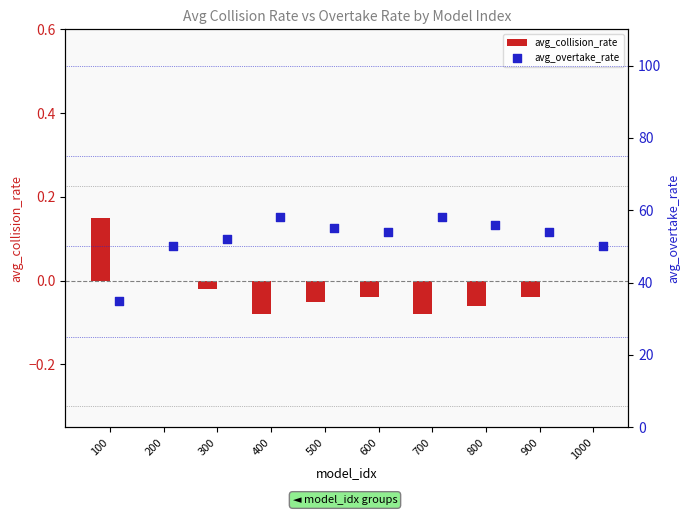

At which category is the sum across all series the highest?

400